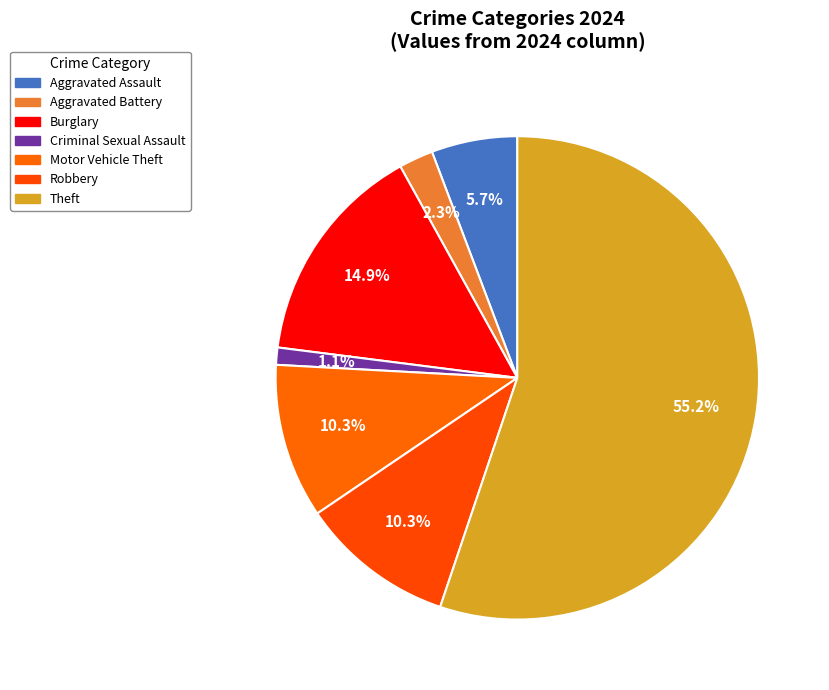

What is the largest slice in the pie chart?

Theft